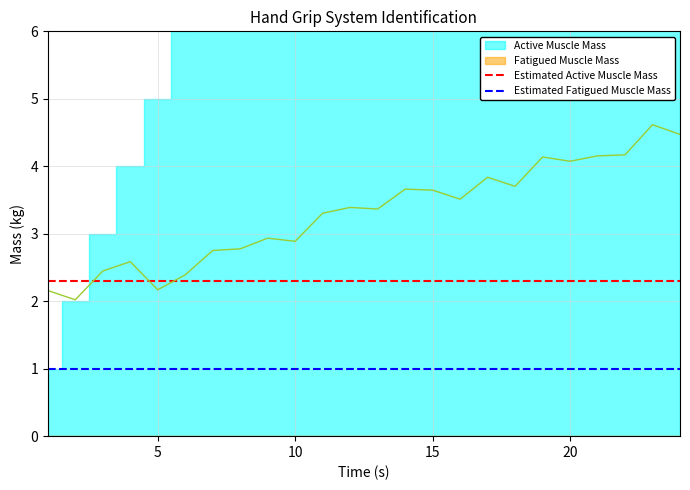

True or false: Estimated Fatigued Muscle Mass and Estimated Active Muscle Mass intersect in this chart.

False